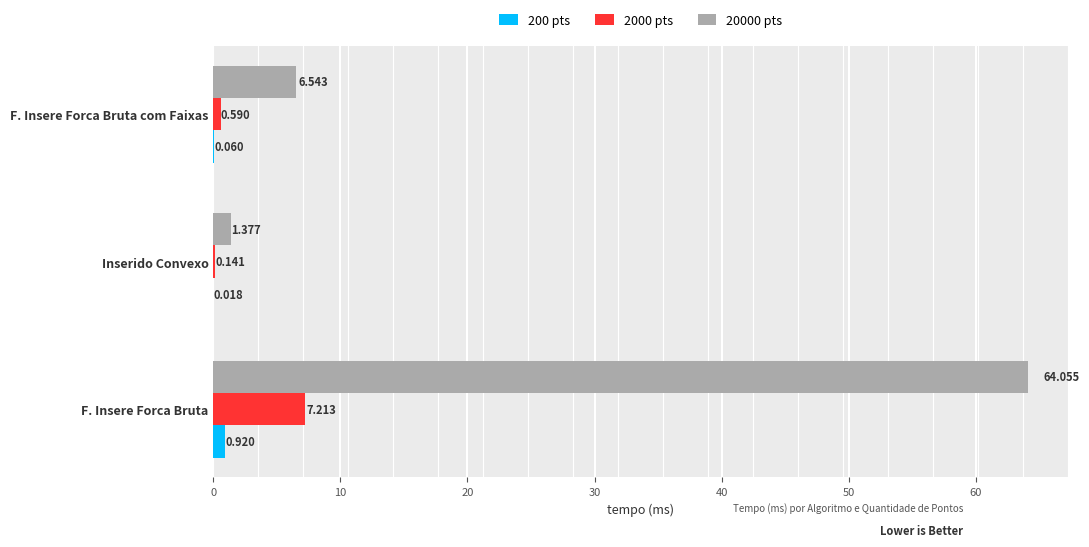

What is the sum of all 200 pts values?

1.0